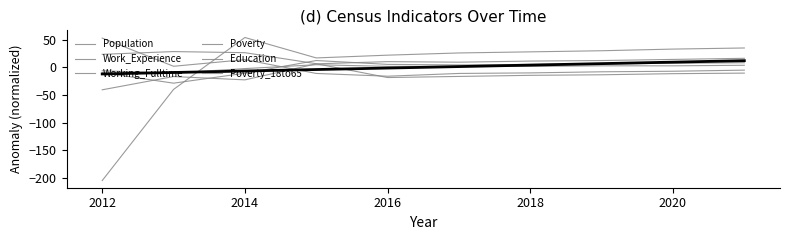

How many values in Poverty_18to65 are above zero?

7